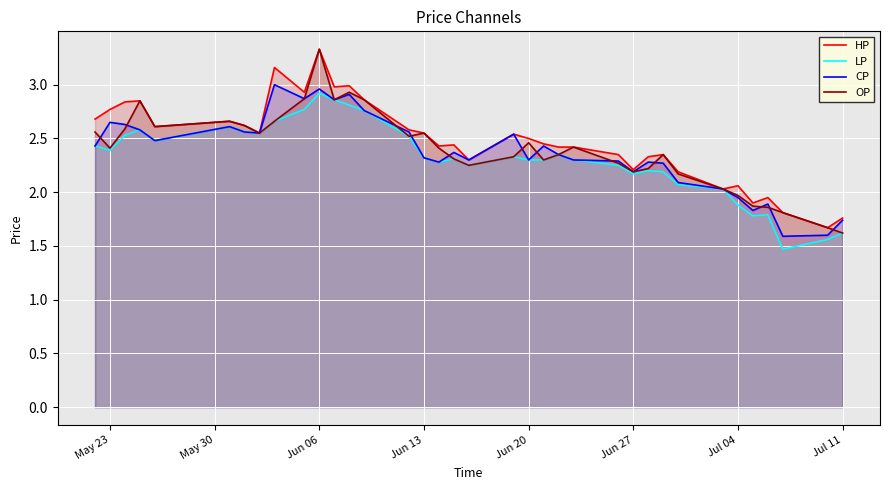

What are all the series names shown in the legend?

HP, LP, CP, OP